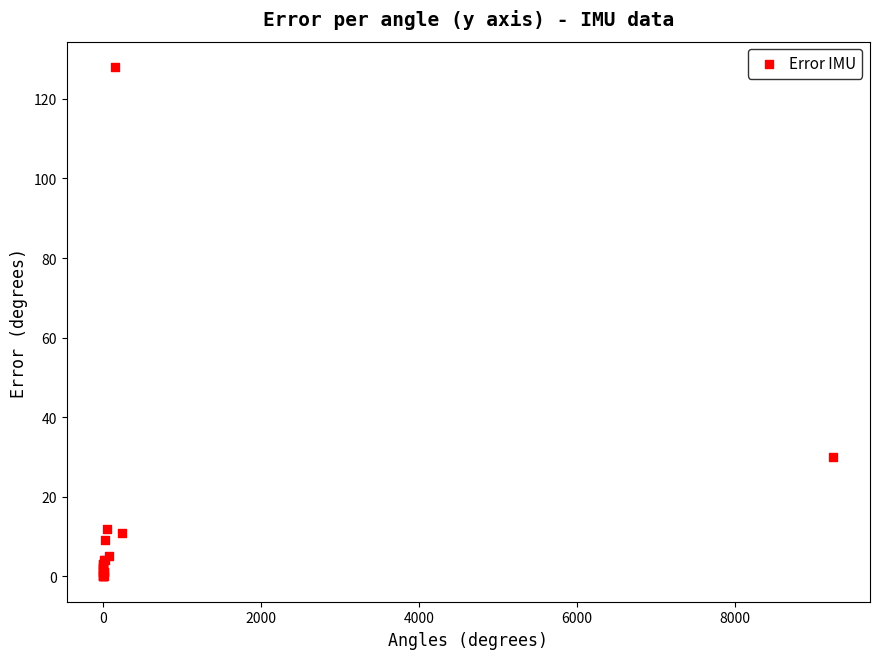

What Y value in the scatter plot is closest to 64?

30